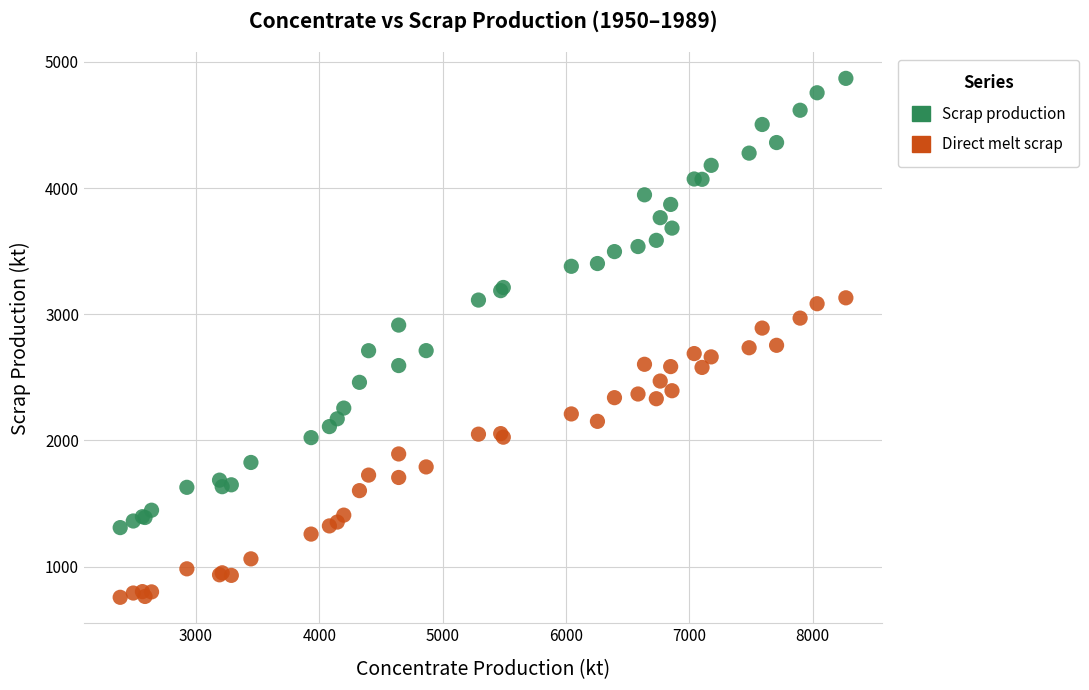

Which series has the widest spread of Y values?

Scrap production